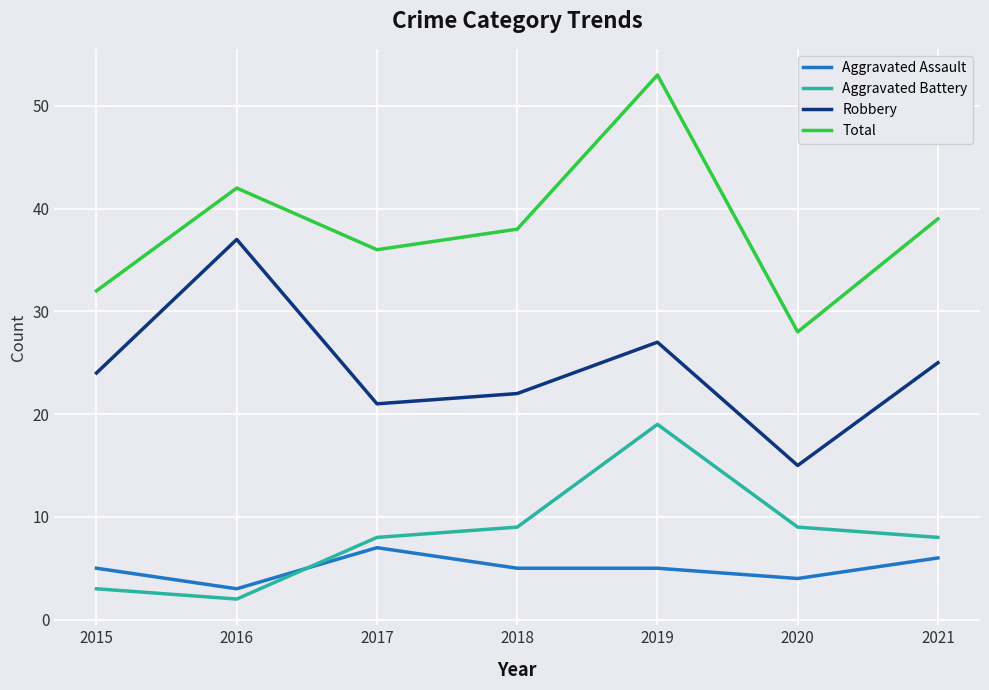

Rank the series at 2021 from lowest to highest value.

Aggravated Assault, Aggravated Battery, Robbery, Total